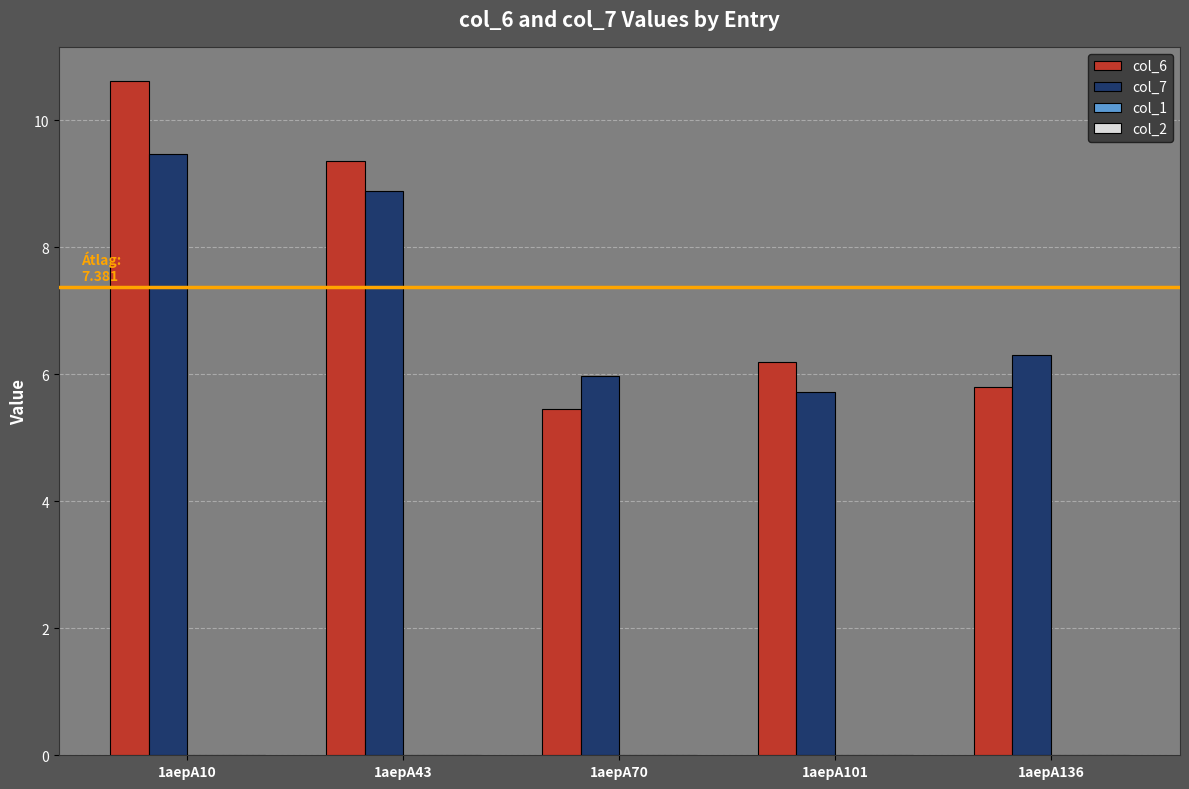

Reading left to right, extract all data points from this chart.

col_6: 1aepA10=10.6	1aepA43=9.4	1aepA70=5.5	1aepA101=6.2	1aepA136=5.8
col_7: 1aepA10=9.5	1aepA43=8.9	1aepA70=6.0	1aepA101=5.7	1aepA136=6.3